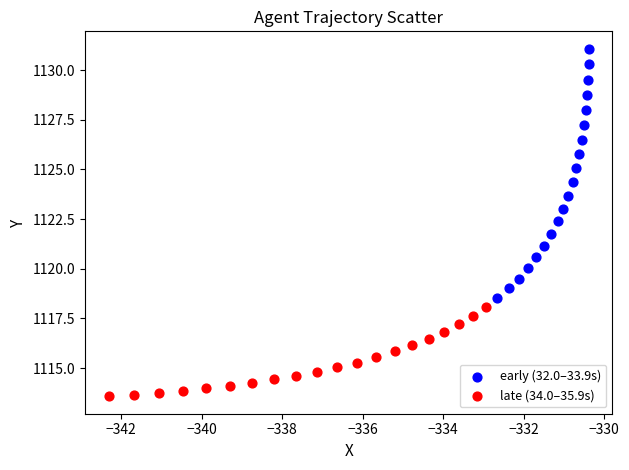

Which series reaches the minimum Y coordinate?

late (34.0–35.9s)